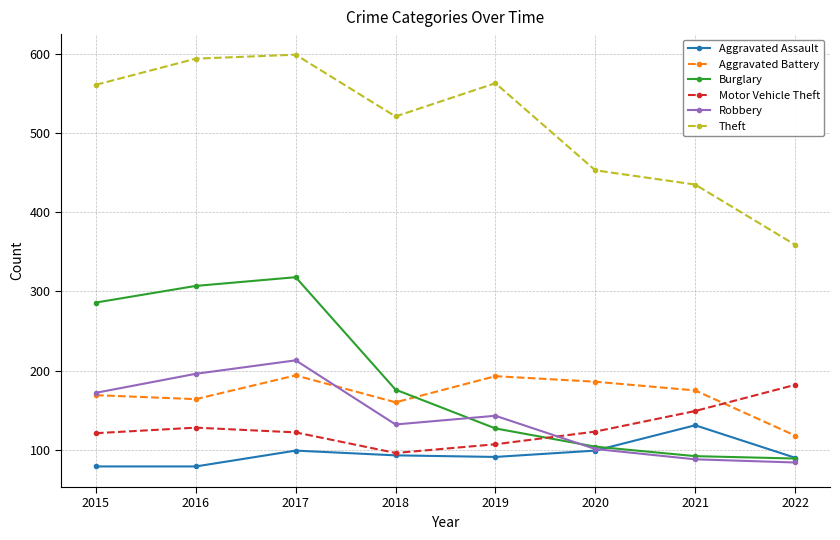

What is the difference between the maximum and minimum values in the Motor Vehicle Theft series?

86